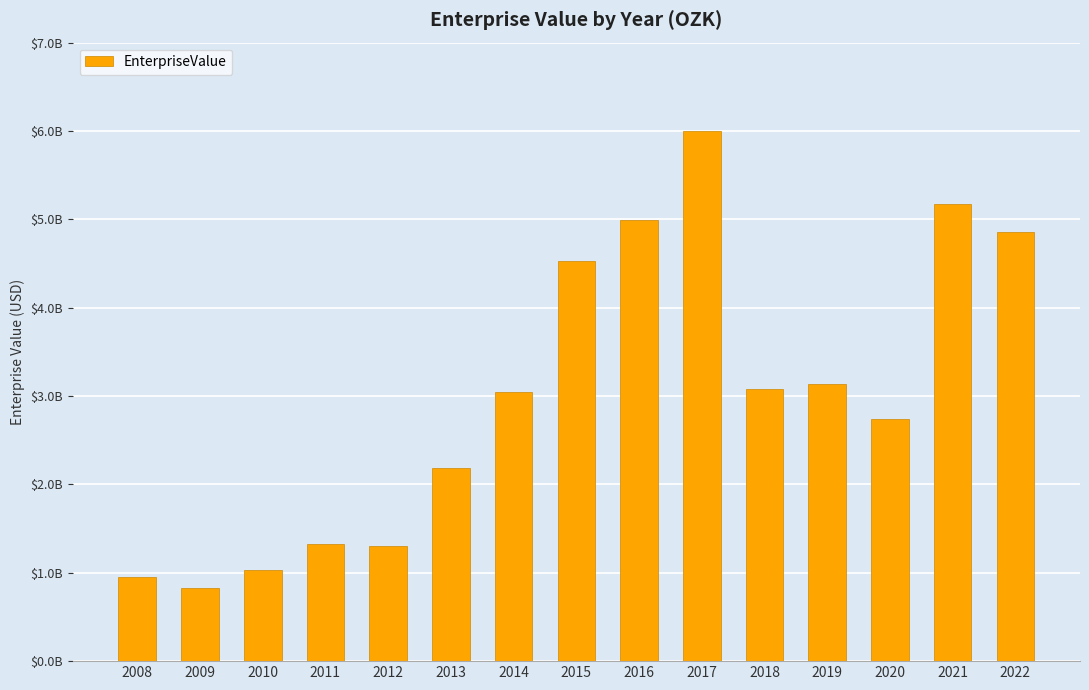

What is the ratio of the value at 2009 to the value at 2014?

0.3